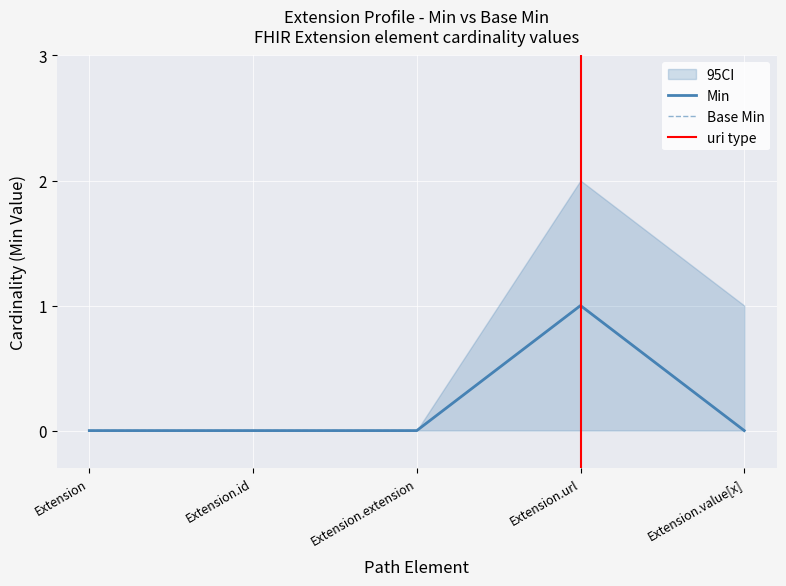

True or false: Min and Base Min cross at least once.

False